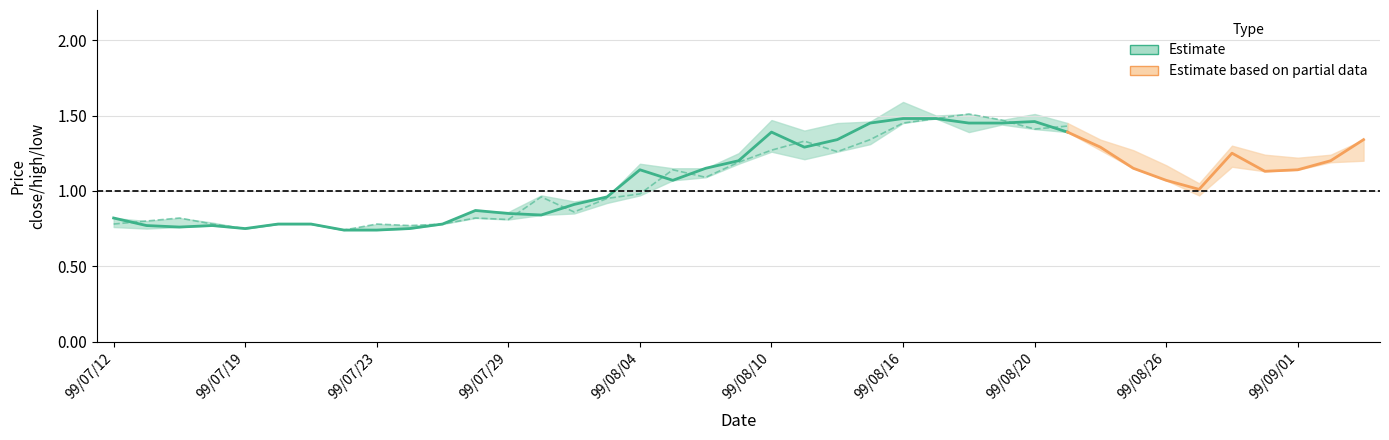

Is this an area chart (filled region under the line)?

No